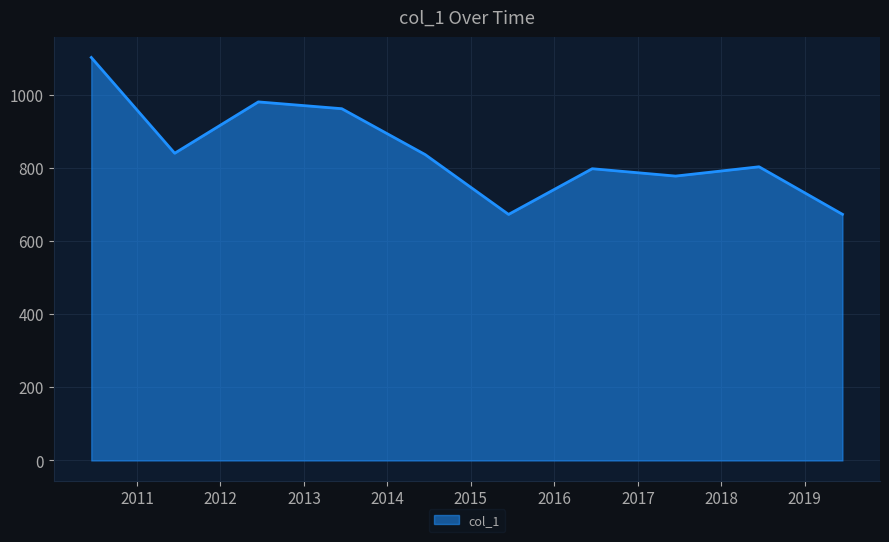

What is the smallest value displayed?

673.1